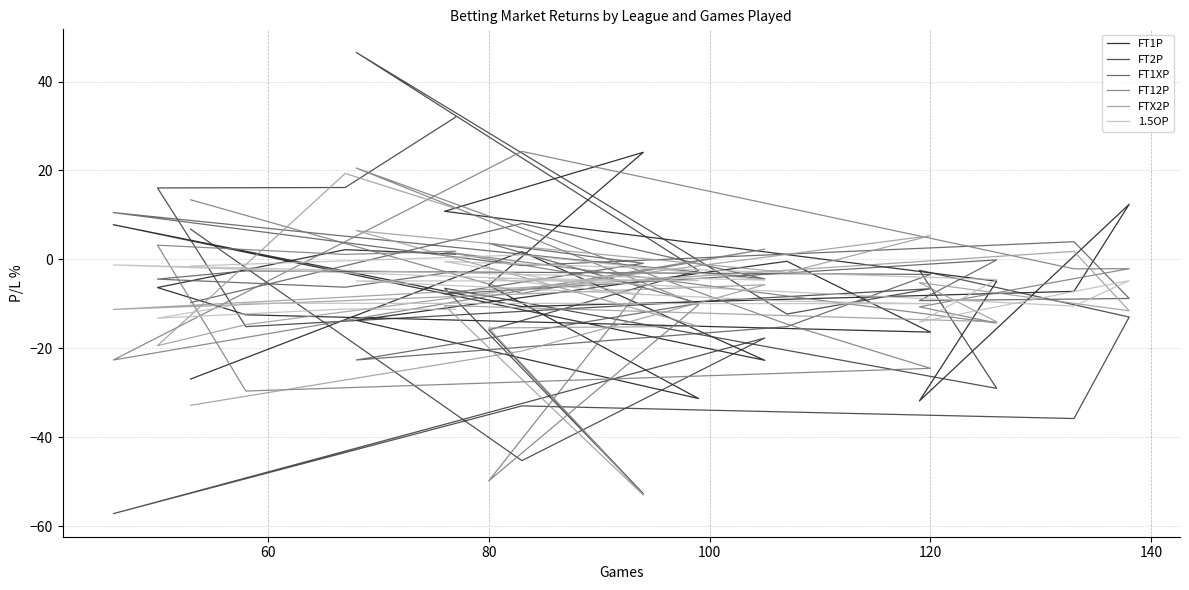

Which series has the widest spread of values?

FT2P